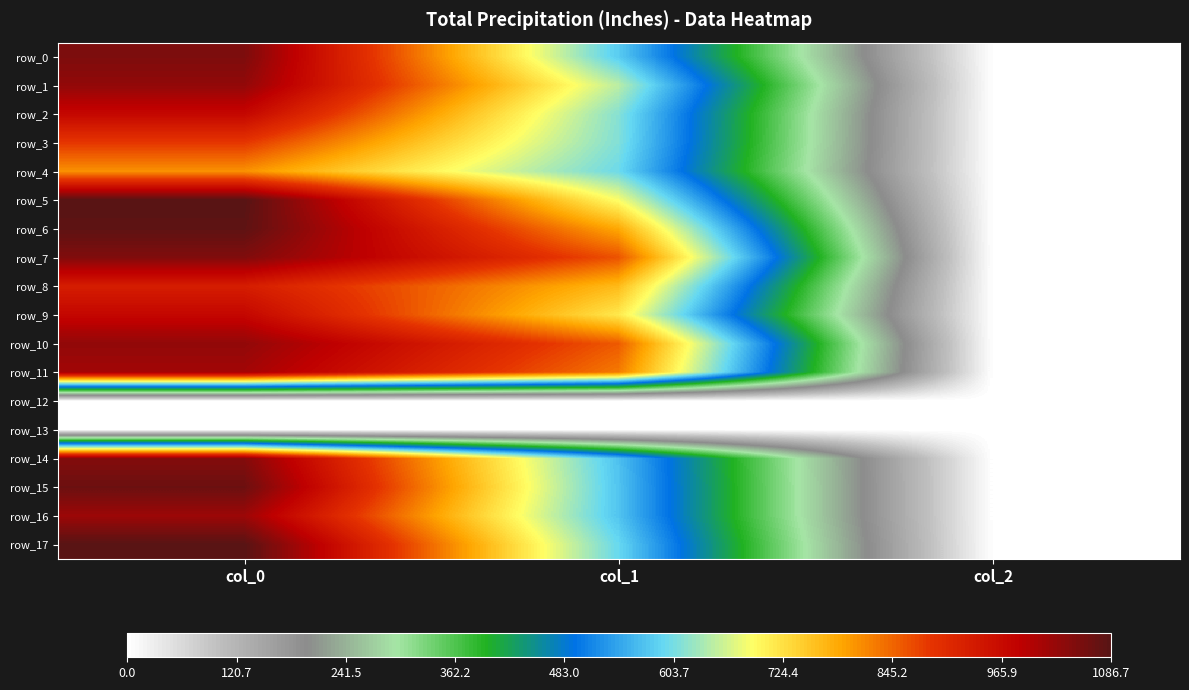

The row_9 series shows 3.2 at col_2. True or false?

False